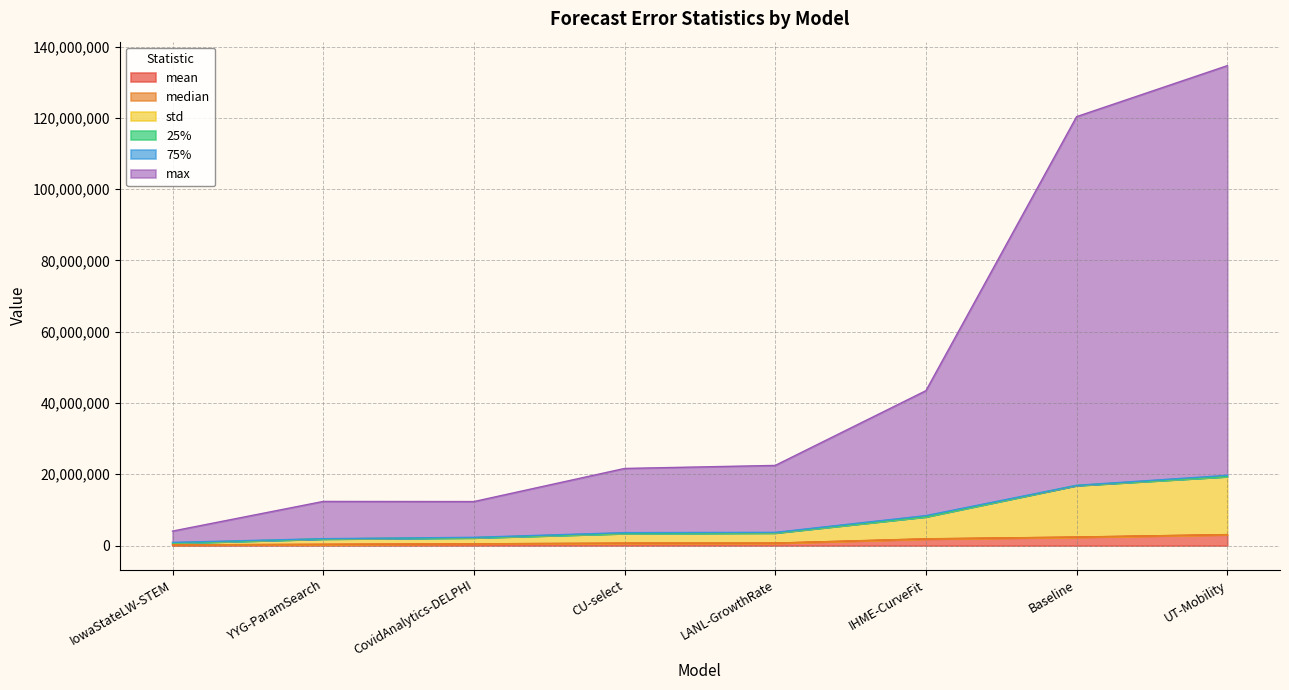

True or false: mean and max intersect in this chart.

False